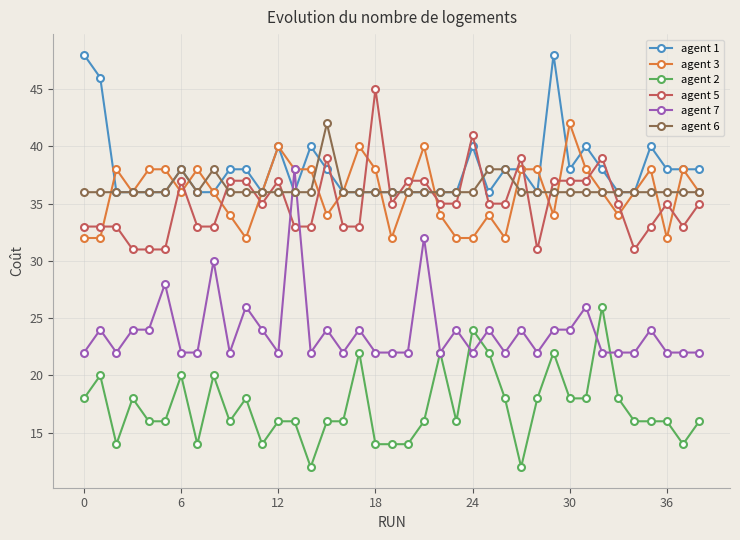

Count the agent 6 values in the range 36 to 37.

34